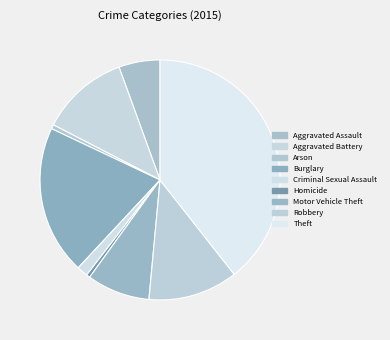

Which category has the smallest portion of the pie?

Homicide